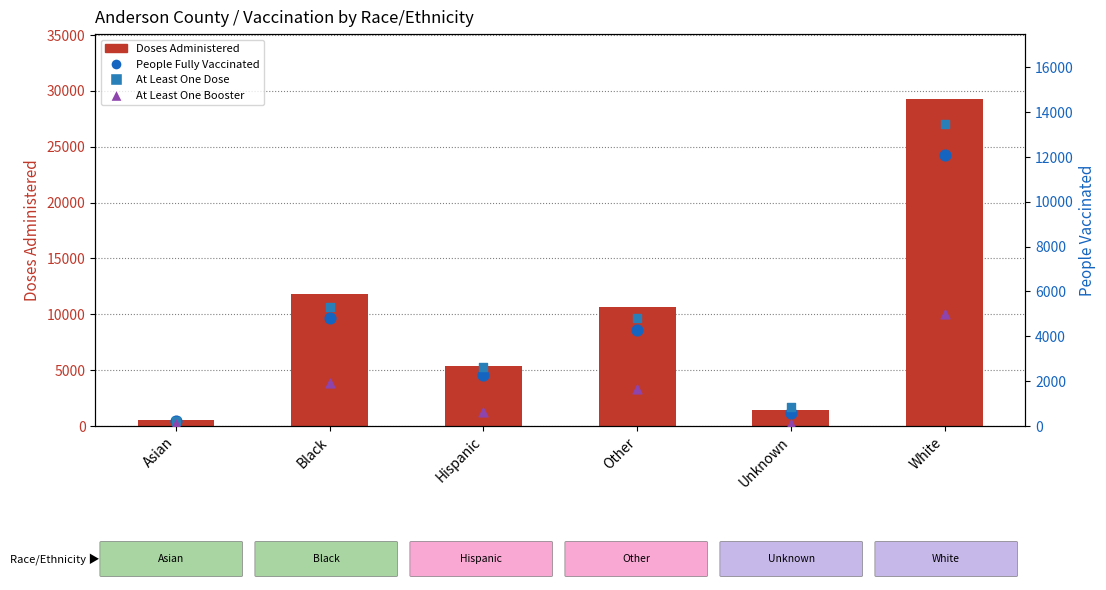

At which category is the sum across all series the highest?

White